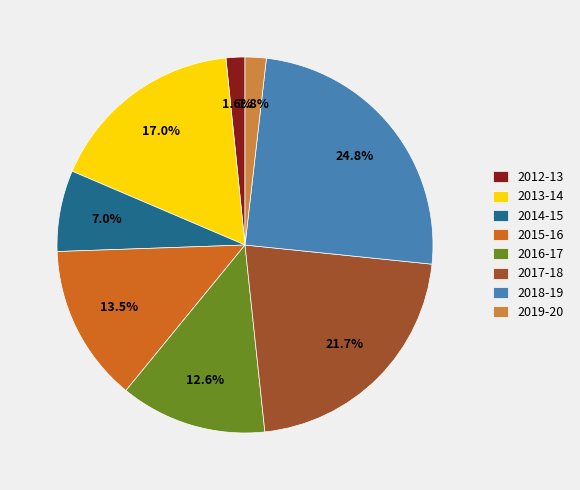

Is 2013-14 the majority of the pie?

No